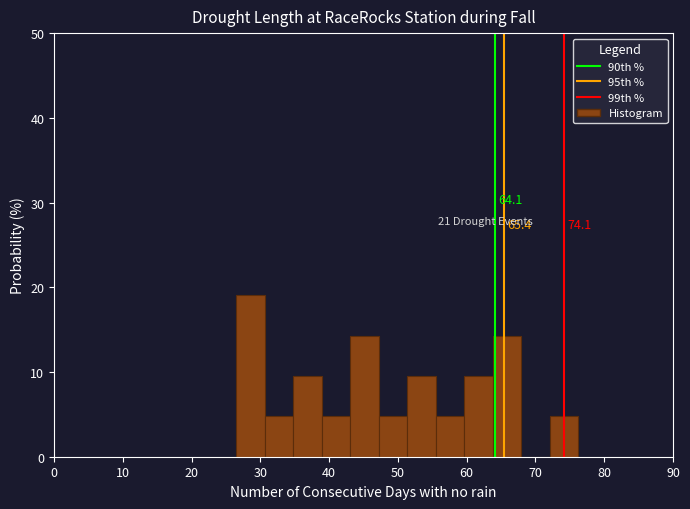

Which range on the x-axis has the tallest bar?

26 to 31